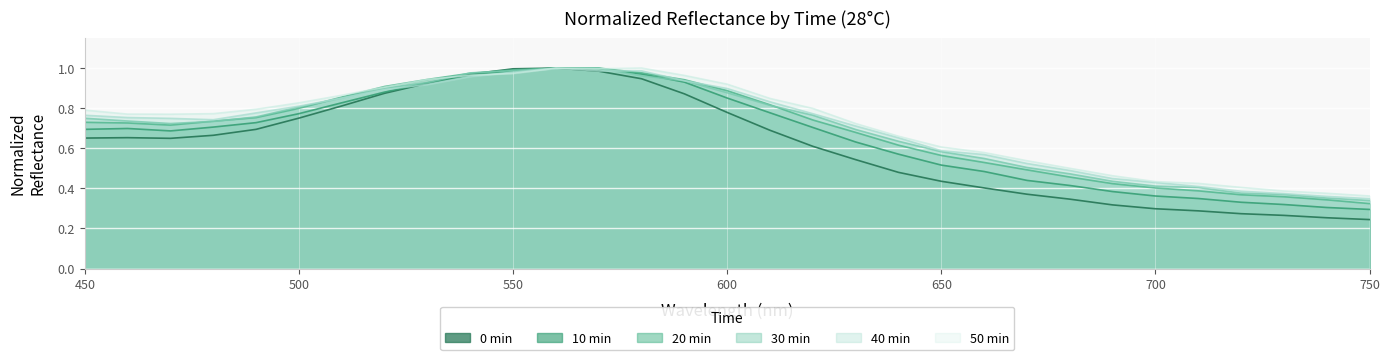

Which series has the largest total across all categories?

50 min